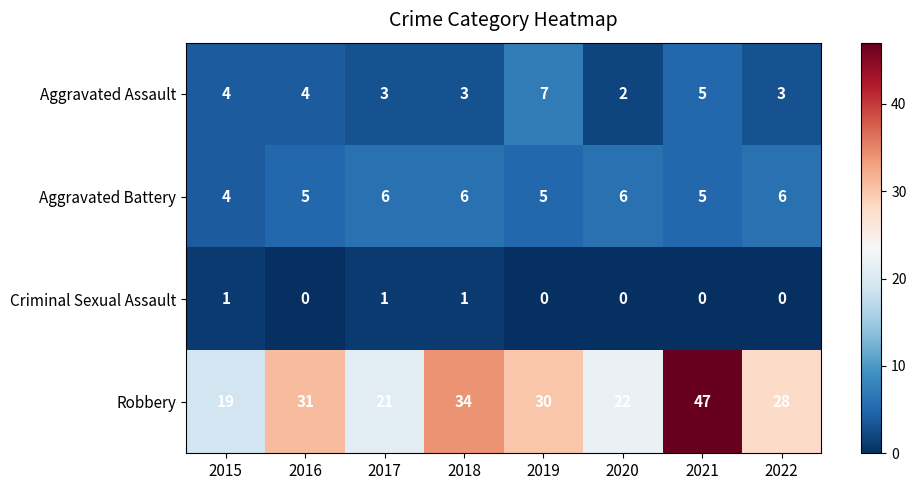

At 2022, list the series in order from largest to smallest.

Robbery, Aggravated Battery, Aggravated Assault, Criminal Sexual Assault